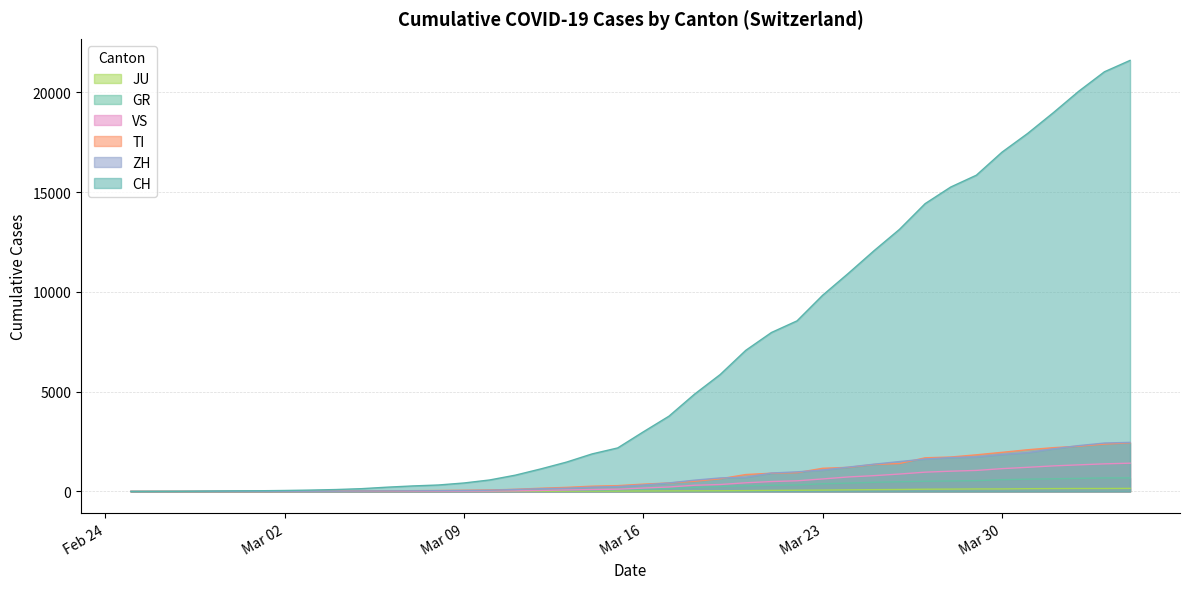

Does the chart display data point markers on the line(s)?

No